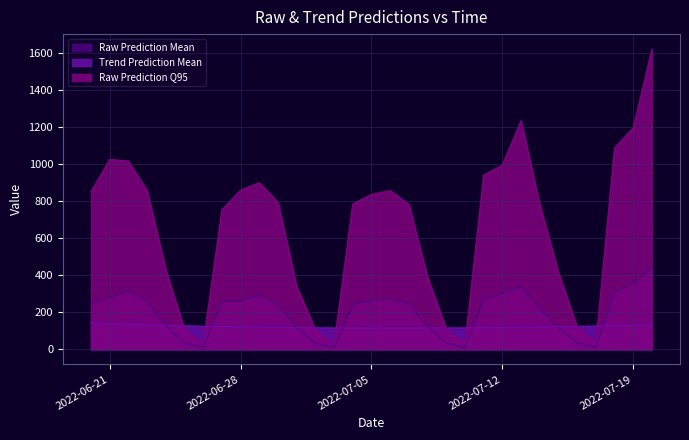

True or false: Raw Prediction Q95 has more than 2 points higher than both neighbors.

True